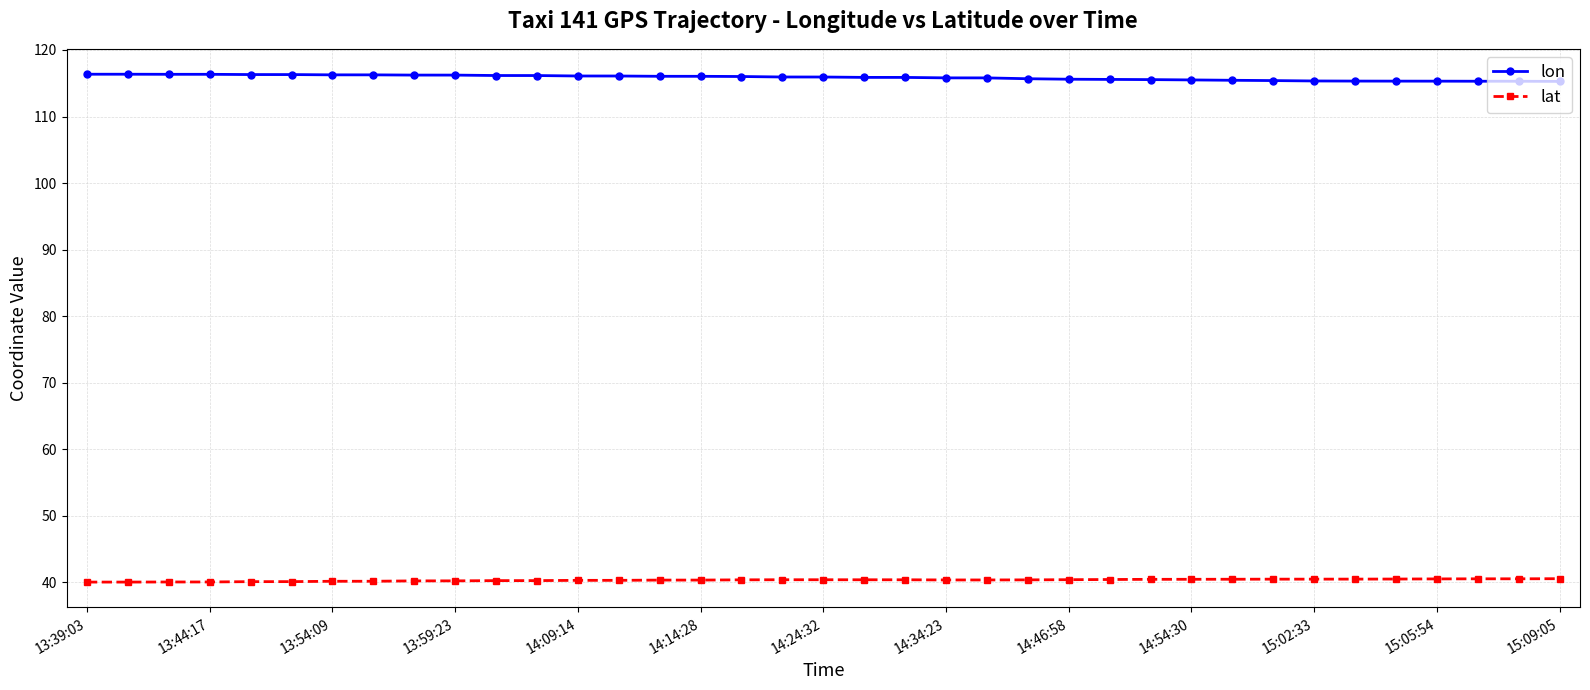

True or false: lat has more than 0 interior local peaks.

True